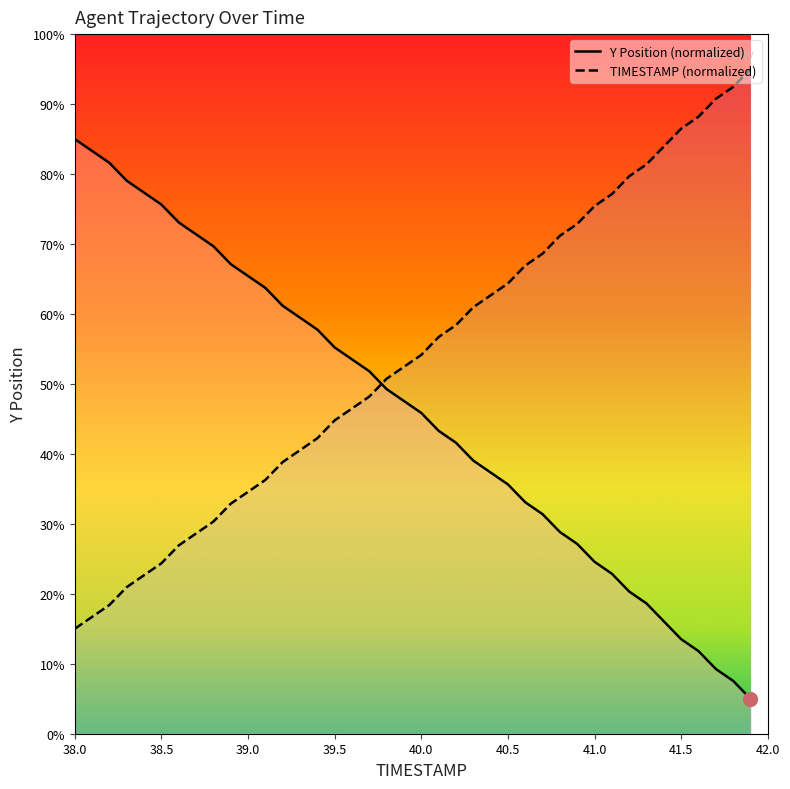

True or false: TIMESTAMP (normalized) and Y Position (normalized) cross at least once.

True